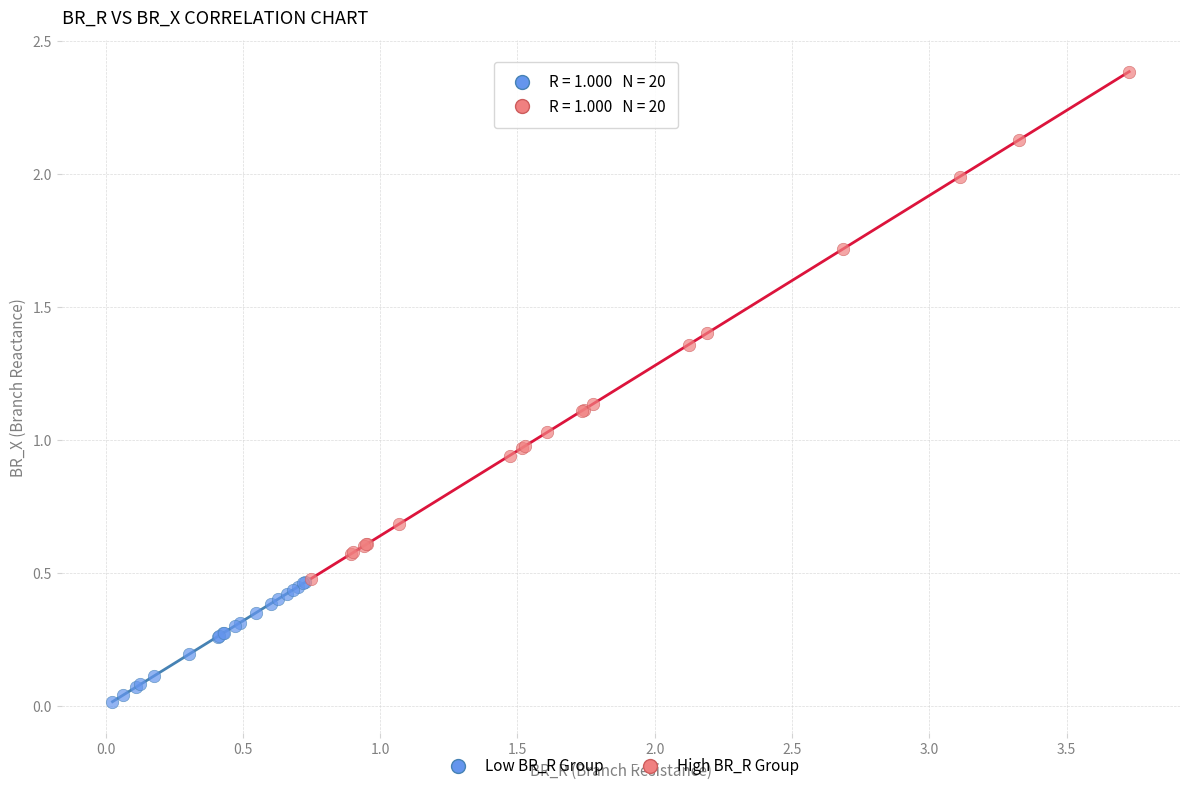

Which series reaches the maximum Y coordinate?

High BR_R Group